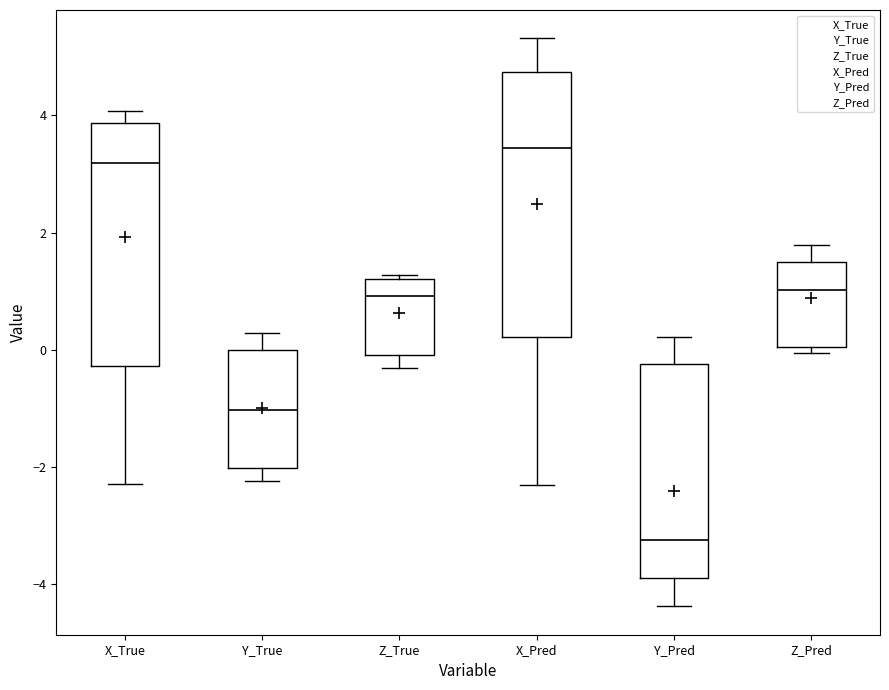

Reading left to right, transcribe this box plot: for each box, give where its median line is, the range the box spans, and where its two whiskers end, as read against the y-axis. The values are not printed on the chart, so give them approximately, as read against the axis.

X_True: median 3.2, box -0.2 to 3.8, whiskers -2.2 to 4.0
Y_True: median -1.0, box -2.0 to 0.0, whiskers -2.2 to 0.2
Z_True: median 1.0, box 0.0 to 1.2, whiskers -0.4 to 1.2 (just above the box's upper edge)
X_Pred: median 3.4, box 0.2 to 4.8, whiskers -2.4 to 5.4
Y_Pred: median -3.2, box -3.8 to -0.2, whiskers -4.4 to 0.2
Z_Pred: median 1.0, box 0.0 to 1.4, whiskers 0.0 (just below the box's lower edge) to 1.8